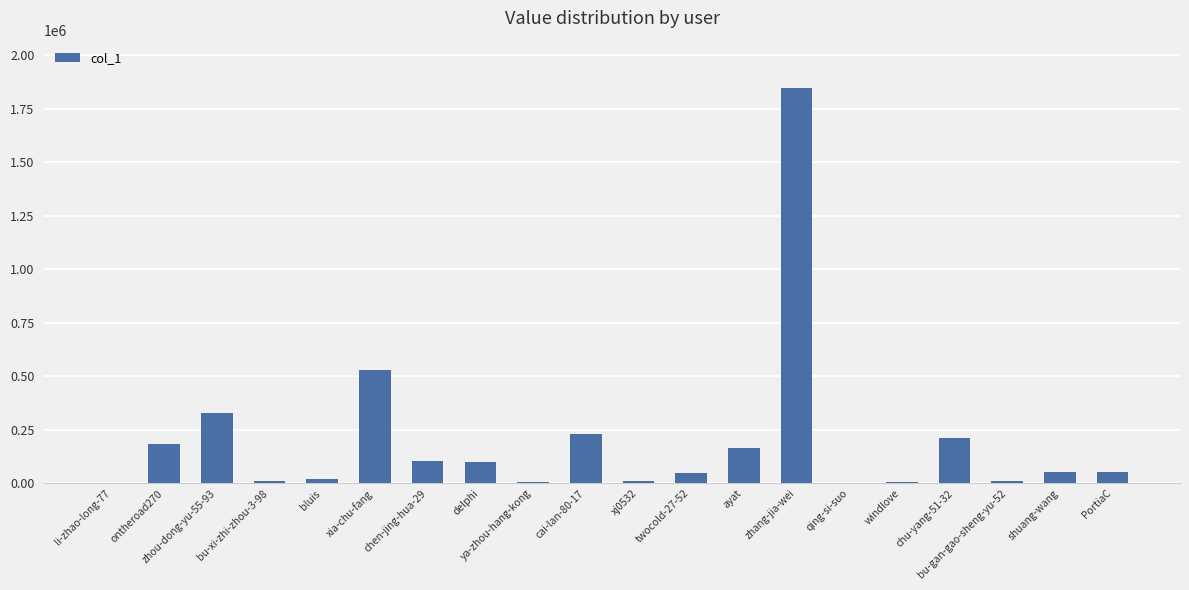

The value at cai-lan-80-17 is 146074. True or false?

False